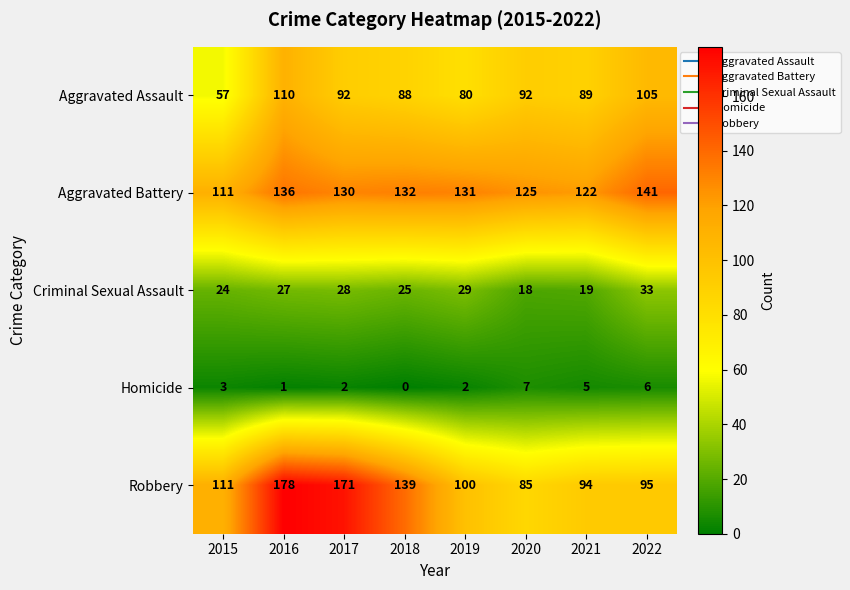

What is the difference between the Aggravated Battery values at 2016 and 2018?

4